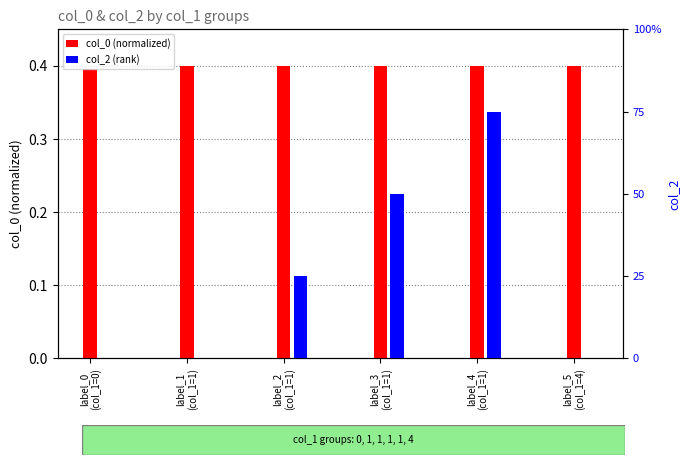

What is the label of the 1st bar from the left?

label_0
(col_1=0)